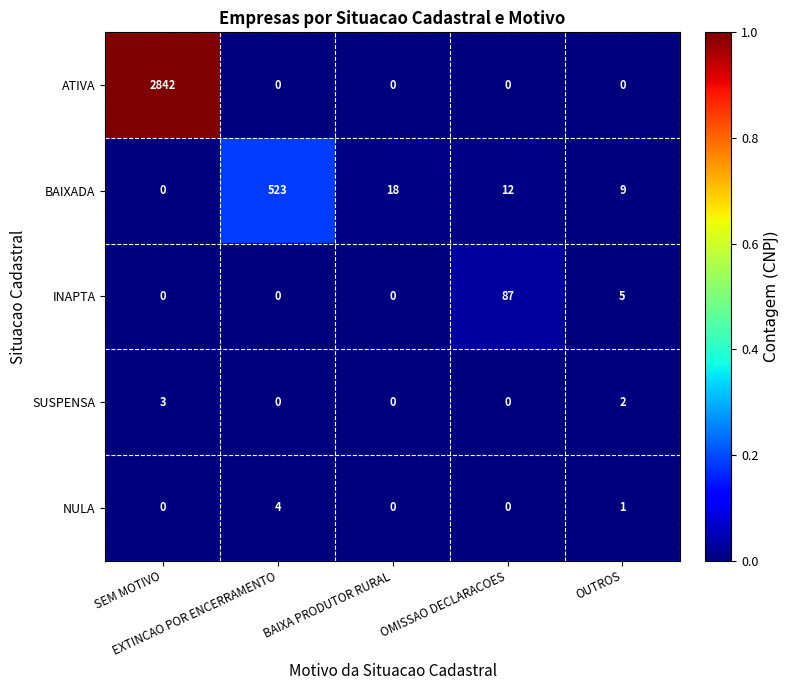

How many categories are shown in the chart?

5